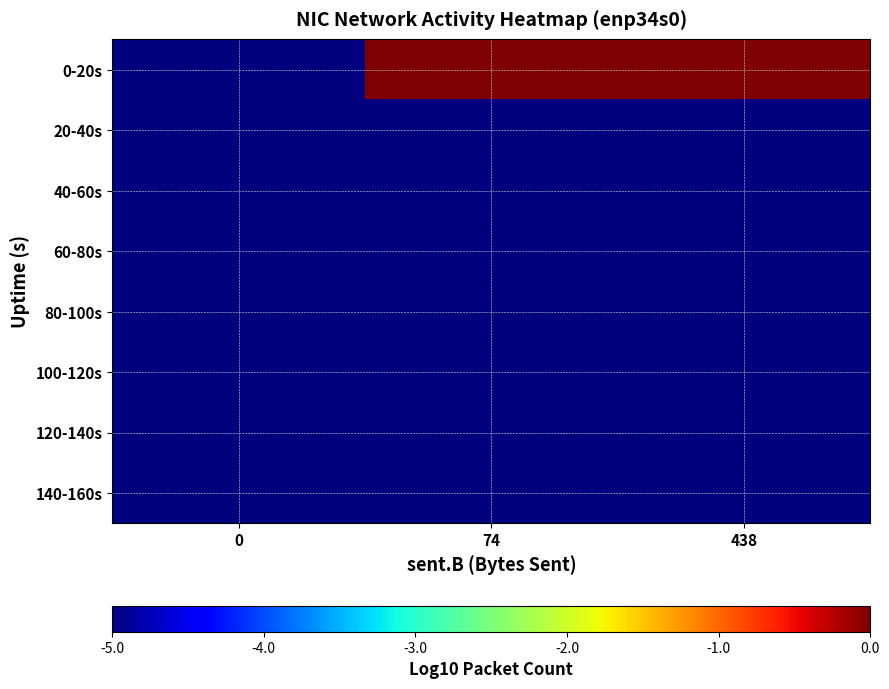

Count the number of categories in the chart.

3